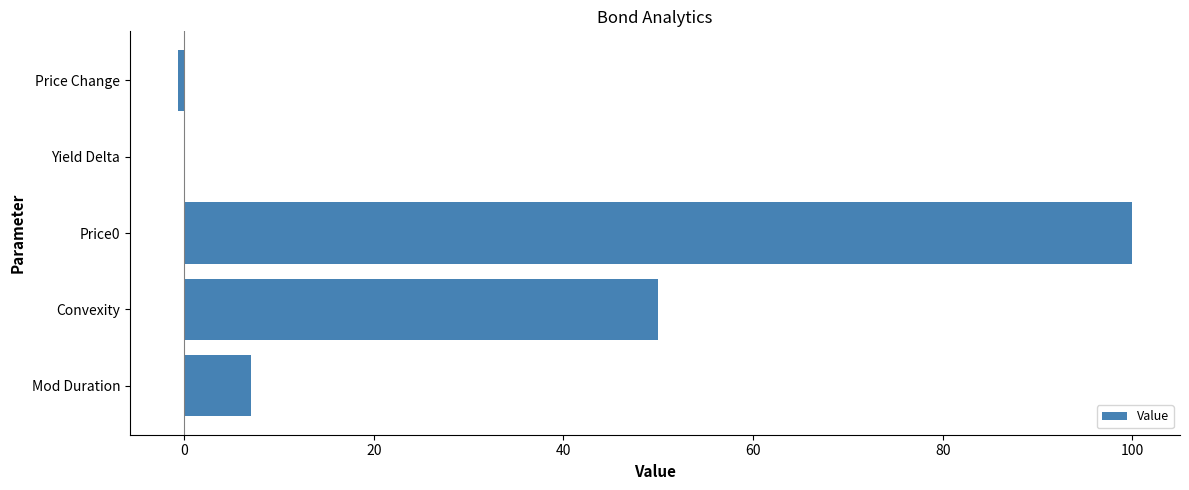

How many data points does each series have?

5